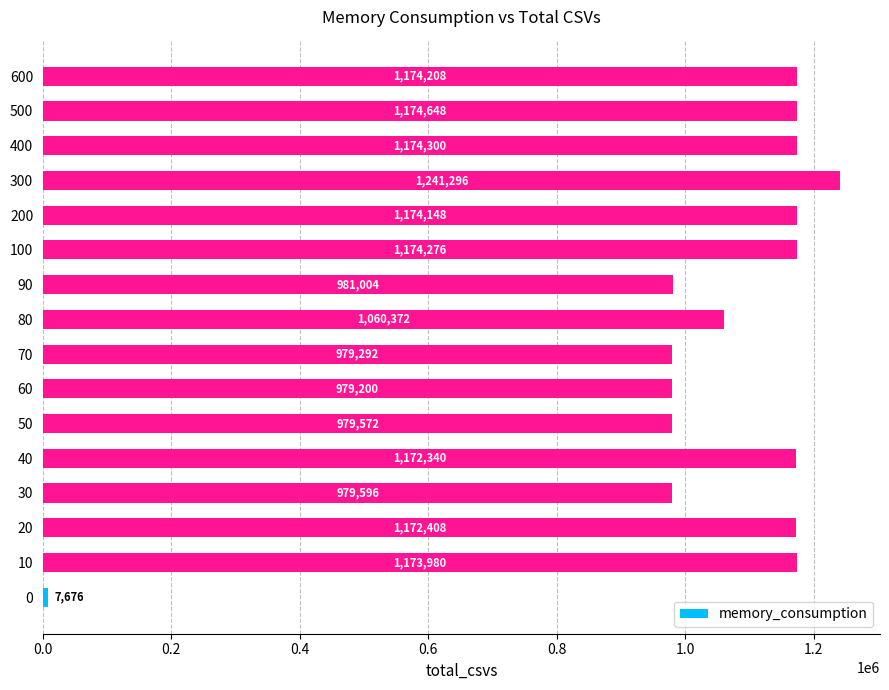

Rank the categories by value from lowest to highest.

0, 60, 70, 50, 30, 90, 80, 40, 20, 10, 200, 600, 100, 400, 500, 300